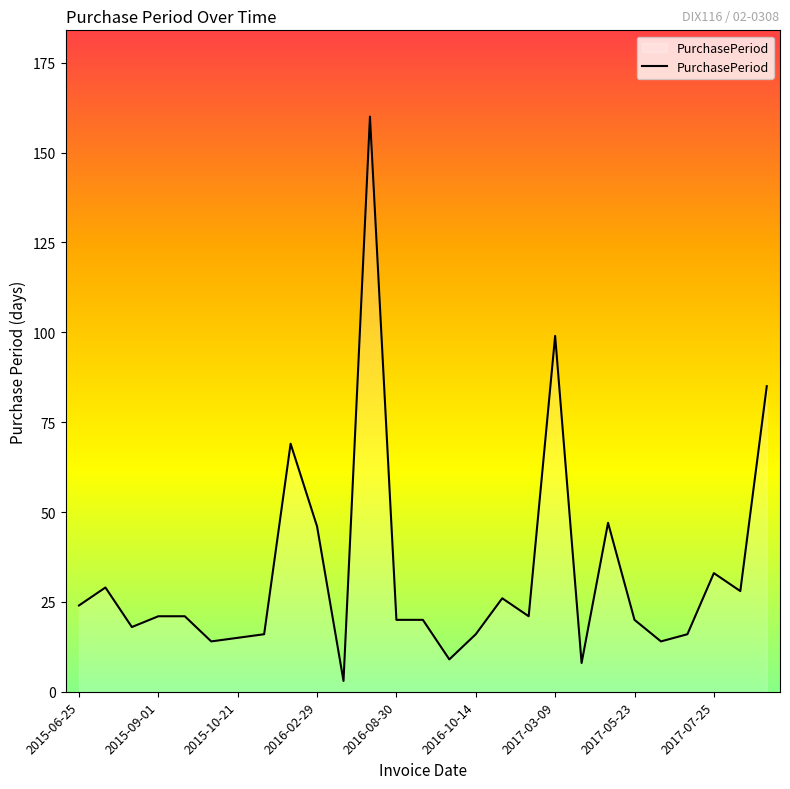

What is the difference between the maximum and minimum values?

157